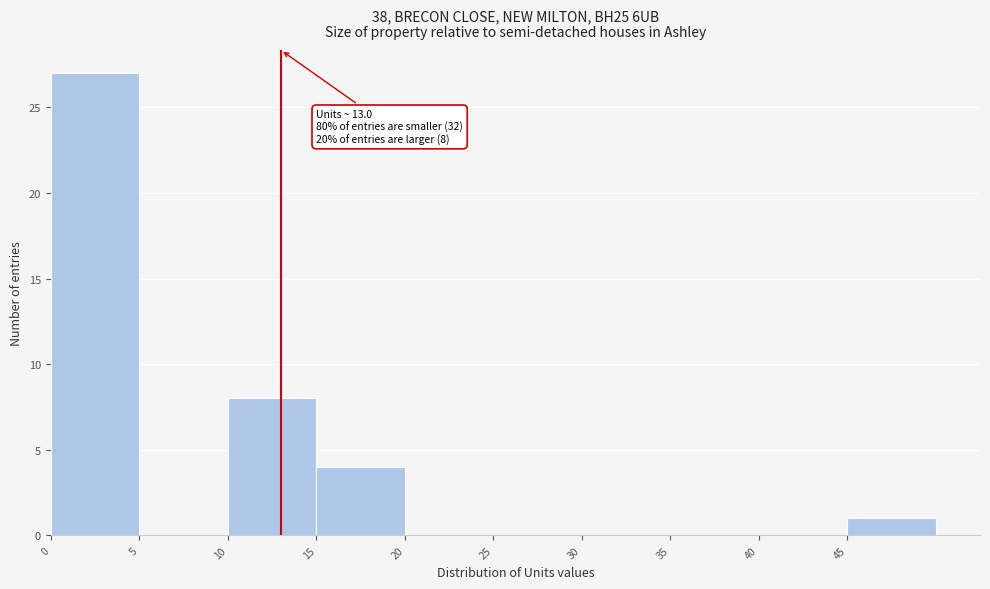

Over which range of the x-axis is the bar tallest?

0 to 5